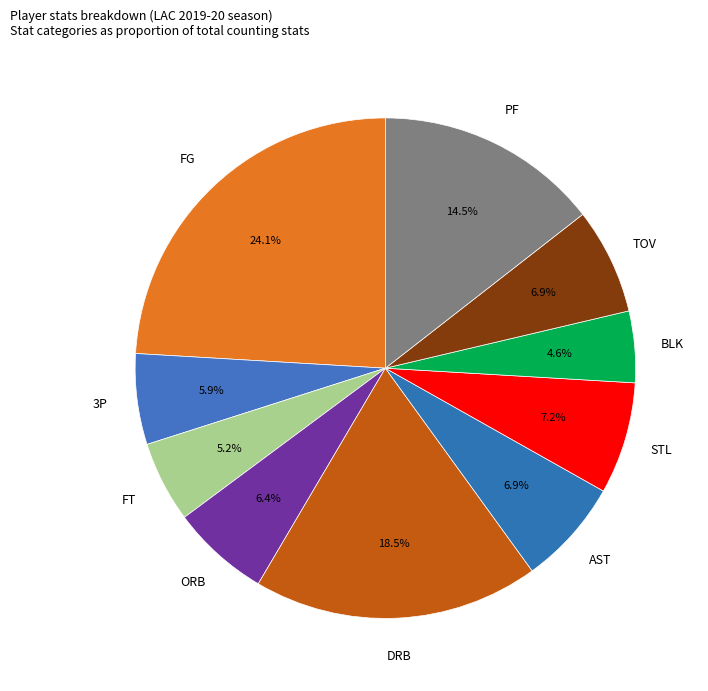

Is there any slice that represents more than half of the pie?

No